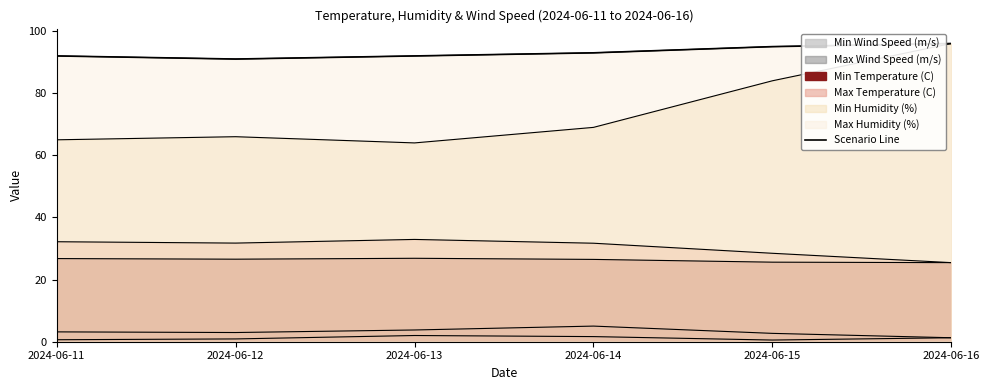

What is the value of the 3rd point from the left?

92